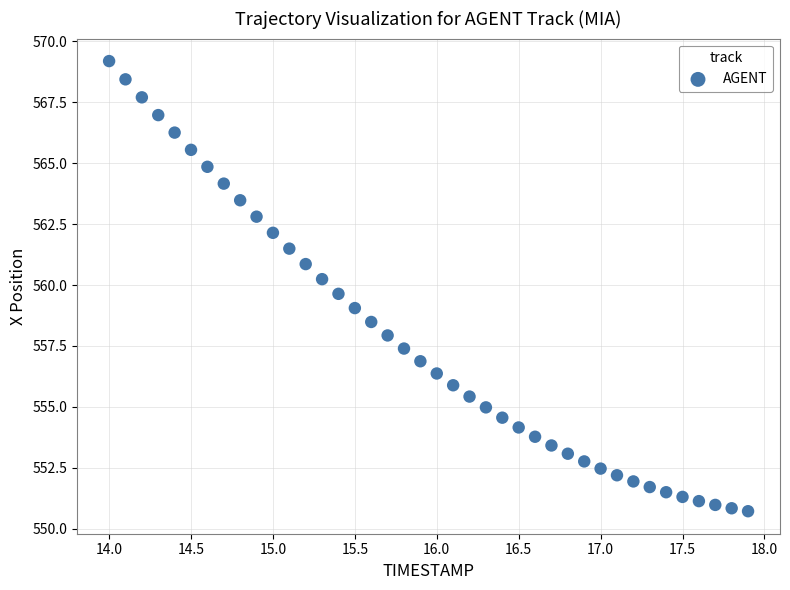

What is the range of X values (max minus min)?

3.9